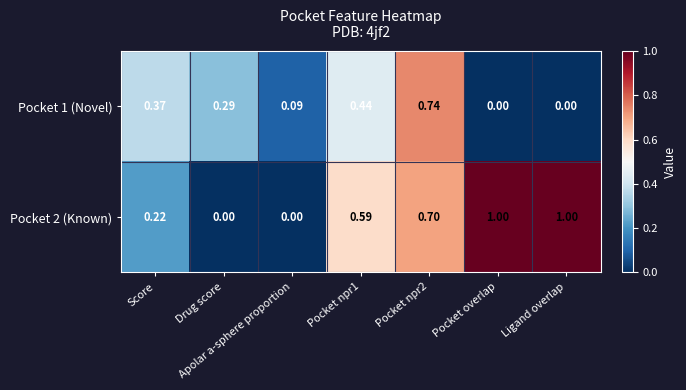

How many distinct data groups are displayed?

2